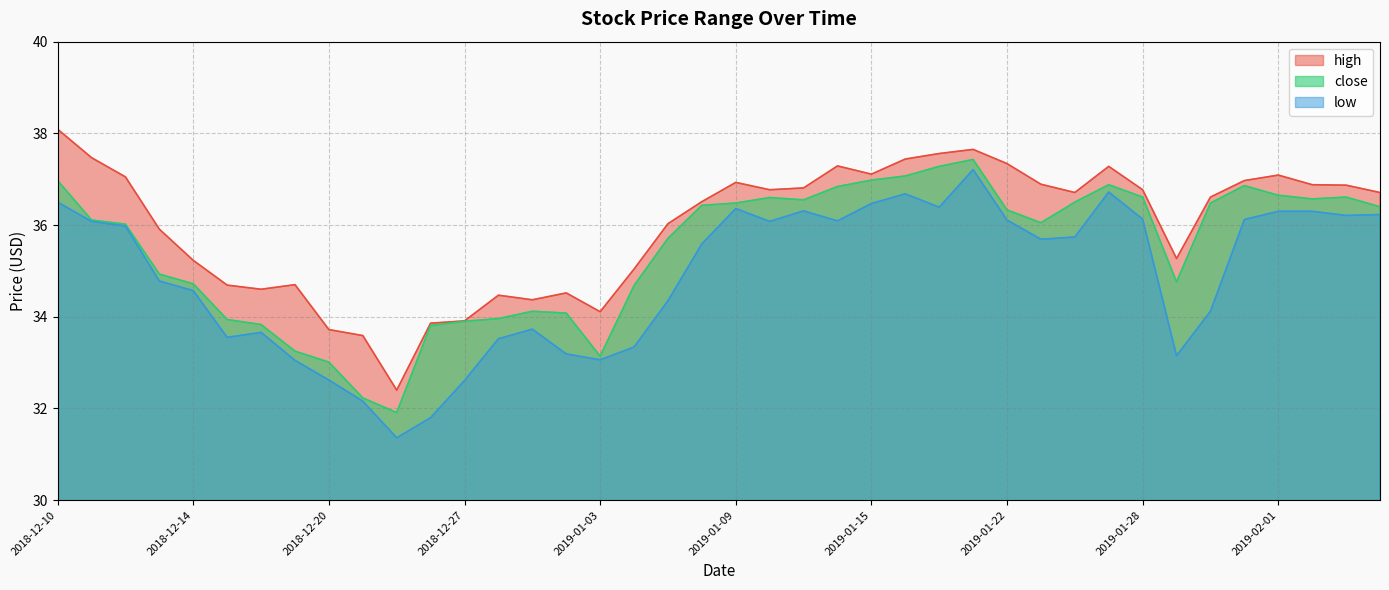

At how many categories does at least one series exceed 34?

35